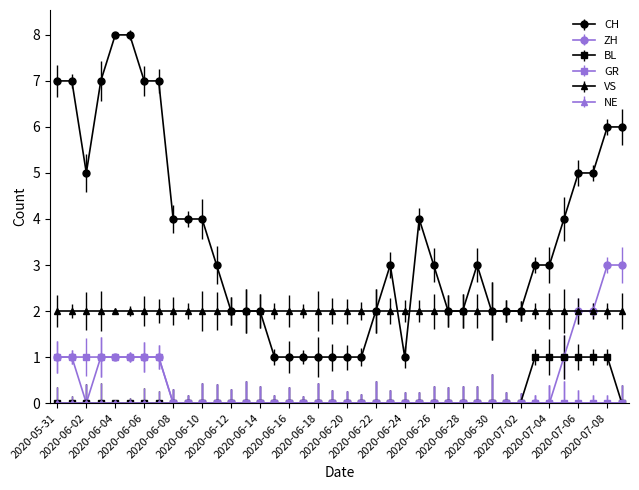

Which series has the largest total across all categories?

CH